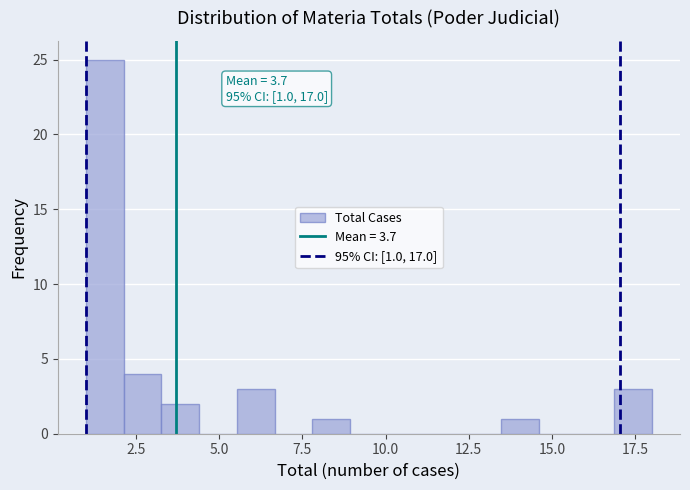

Around what value on the x-axis is the tallest bar? Give the approximate position of its centre, as read against the axis.

1.5